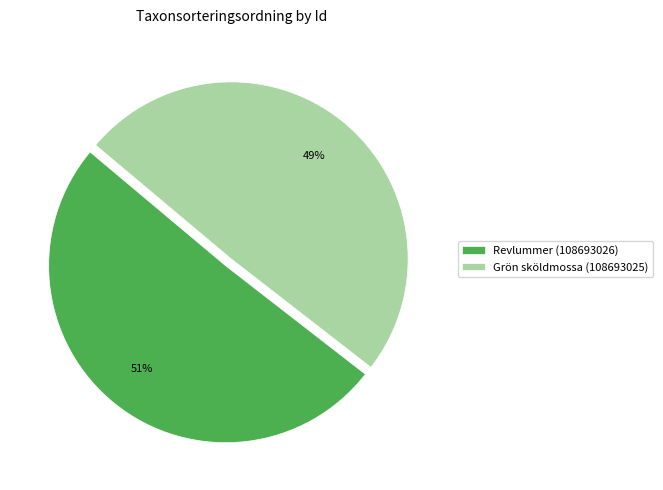

Is it true that Revlummer (108693026) is 37% of the pie?

False